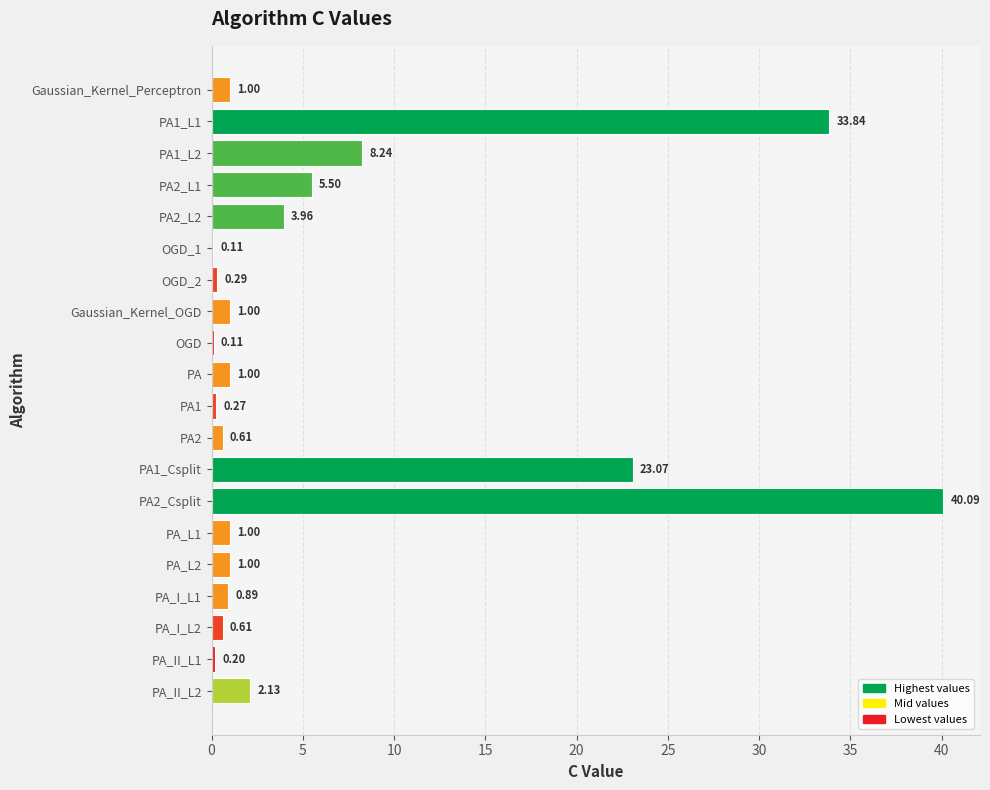

What is the sum of the values at PA2_Csplit and OGD_1?

40.2